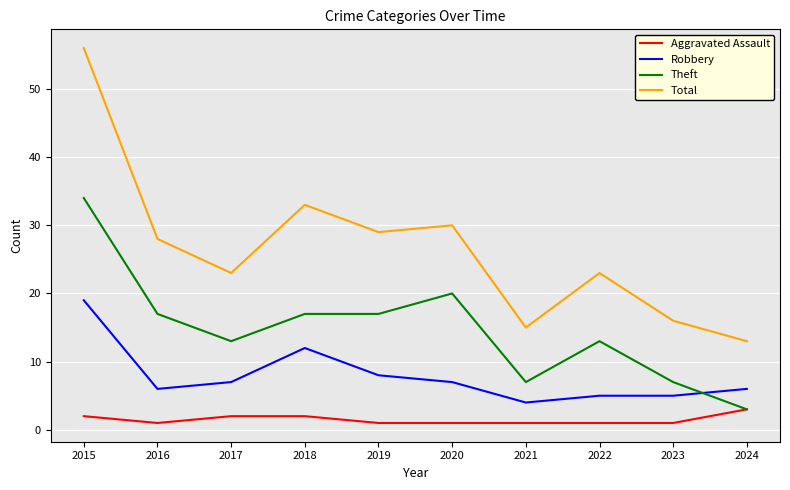

How many lines are shown in the chart?

4